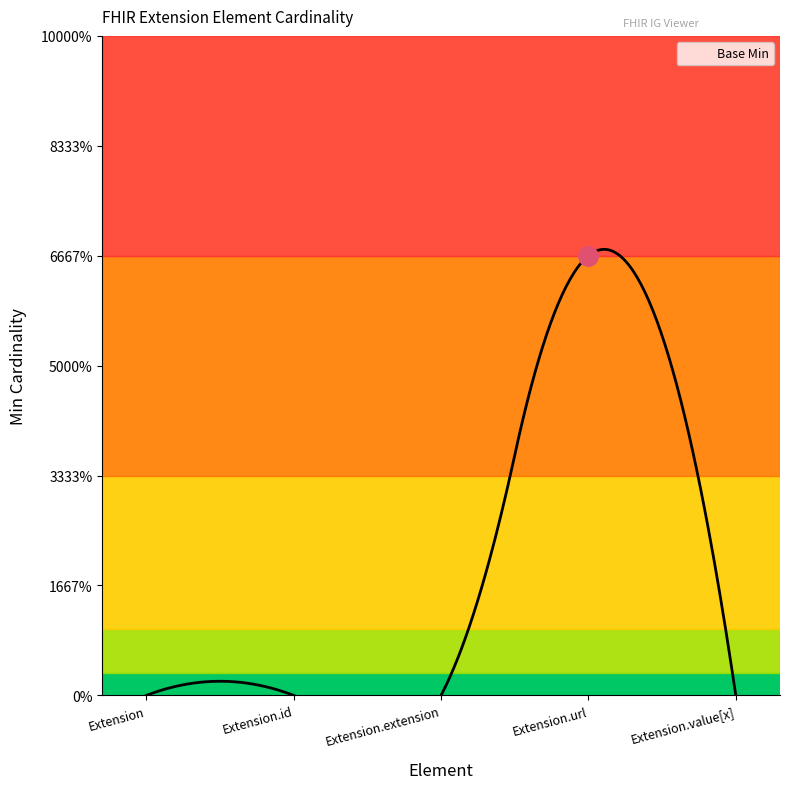

How many series are shown in this chart?

1